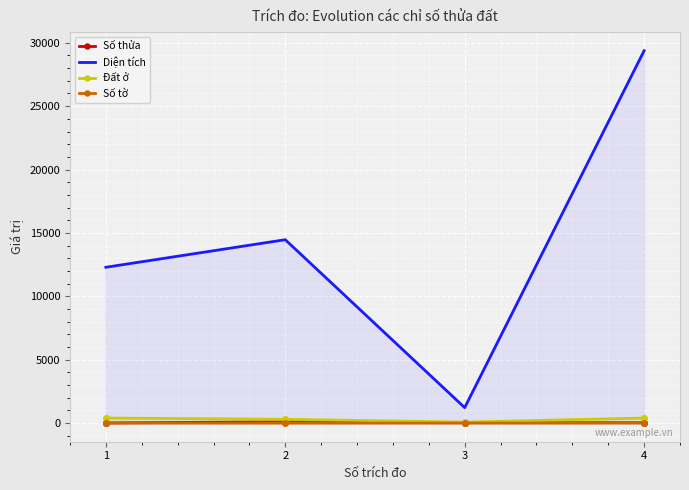

True or false: Đất ở and Số thửa cross at least once.

False